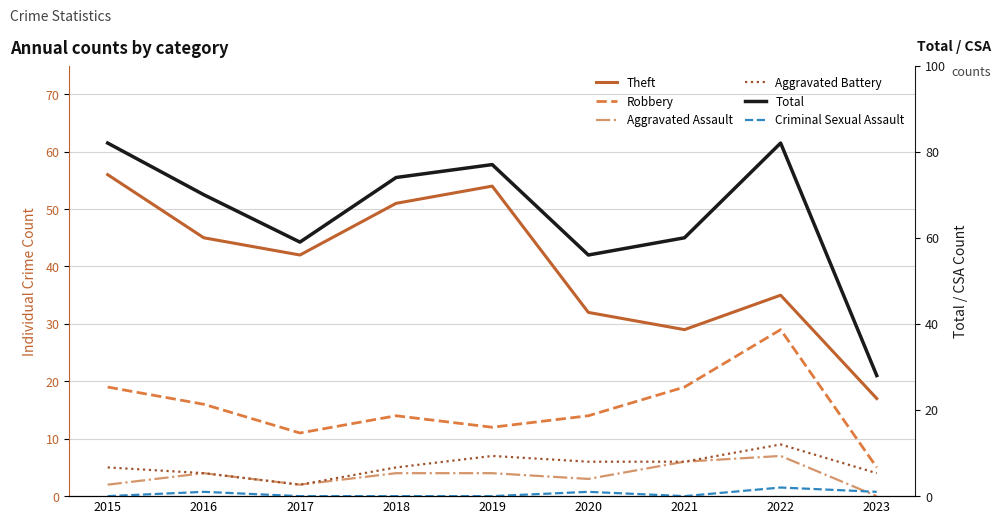

Reading left to right, transcribe all the data shown in this chart.

Theft: 56	45	42	51	54	32	29	35	17
Robbery: 19	16	11	14	12	14	19	29	5
Aggravated Assault: 2	4	2	4	4	3	6	7	0
Aggravated Battery: 5	4	2	5	7	6	6	9	4
Total: 82	70	59	74	77	56	60	82	28
Criminal Sexual Assault: 0	1	0	0	0	1	0	2	1